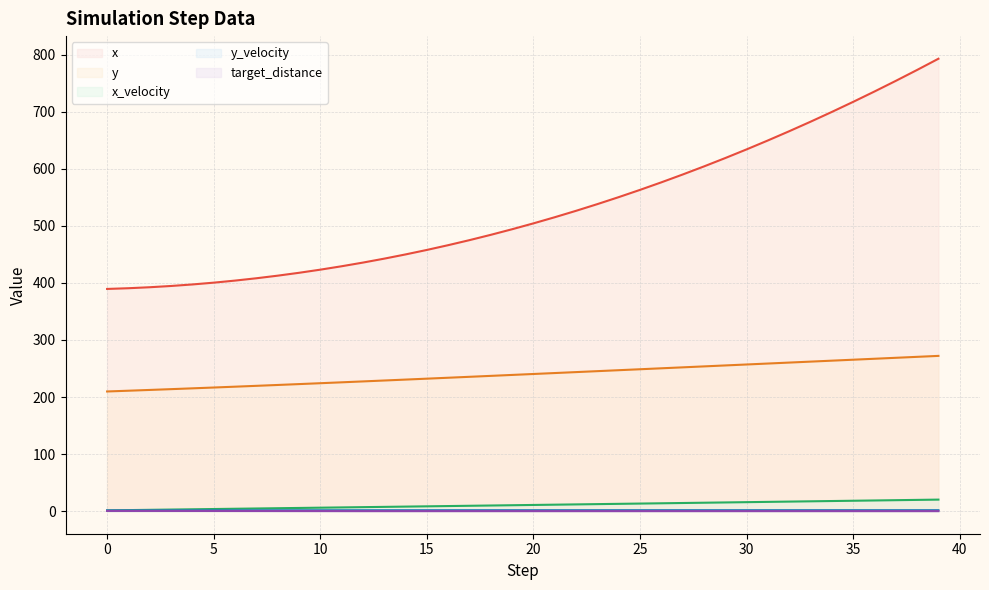

What is the difference between the y line values at 33 and 13?

33.1